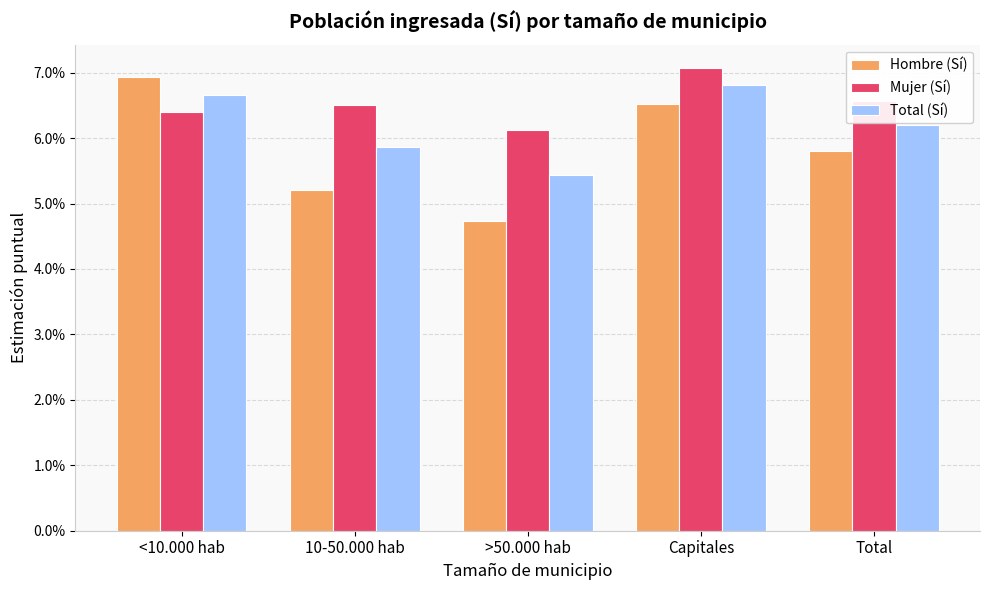

Which category has the lowest value in the Hombre (Sí) series?

>50.000 hab